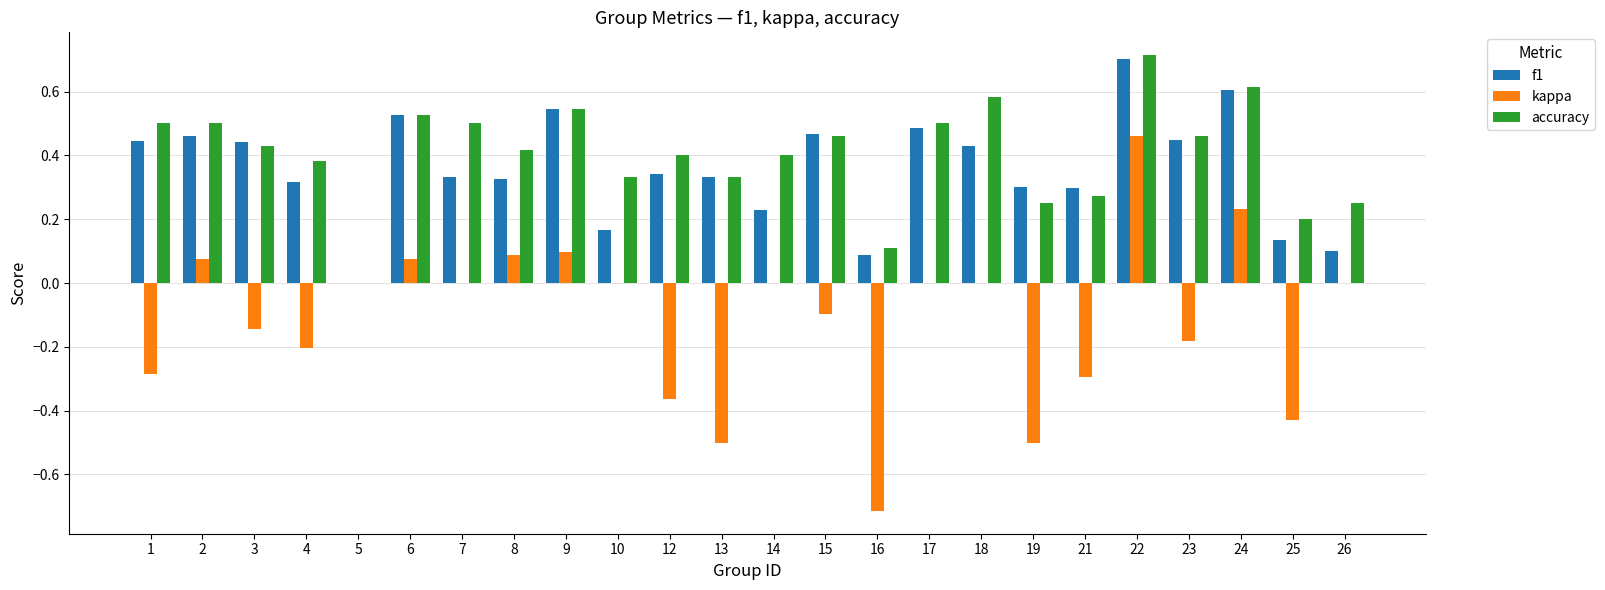

Which series has the largest range (max minus min)?

kappa